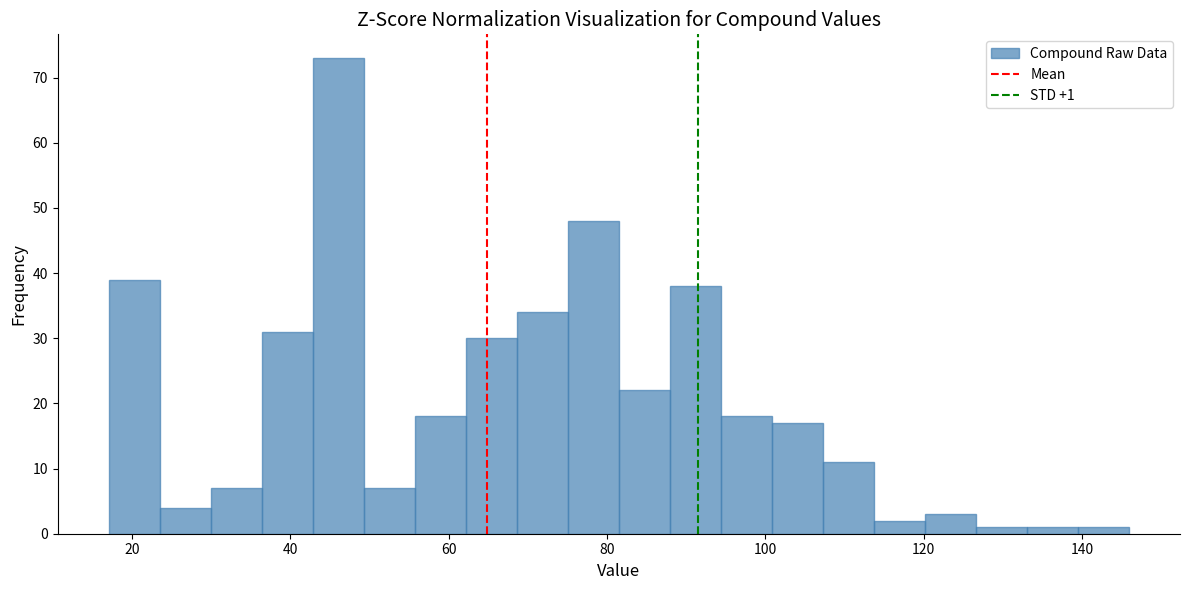

Read against the x-axis, roughly where is the centre of the tallest bar?

46